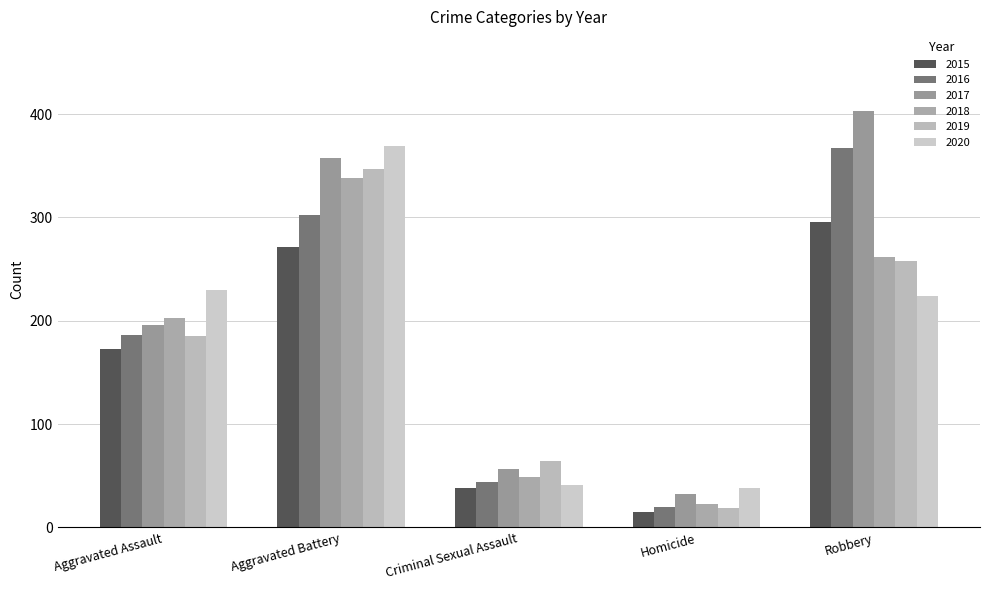

Reading right to left, list all the values displayed in this chart.

2015: 296	15	38	271	173
2016: 367	20	44	302	186
2017: 403	32	57	357	196
2018: 262	23	49	338	203
2019: 258	19	64	347	185
2020: 224	38	41	369	230